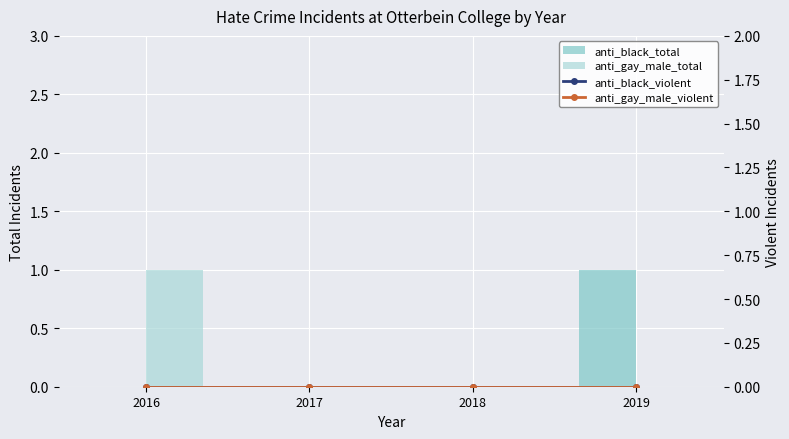

Which has a higher value, 2016 or 2018?

2016